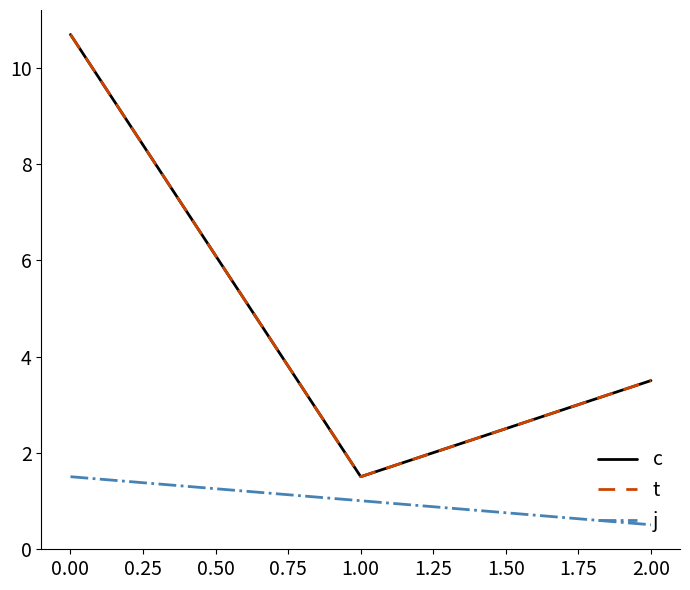

Which series has the widest spread of values?

c